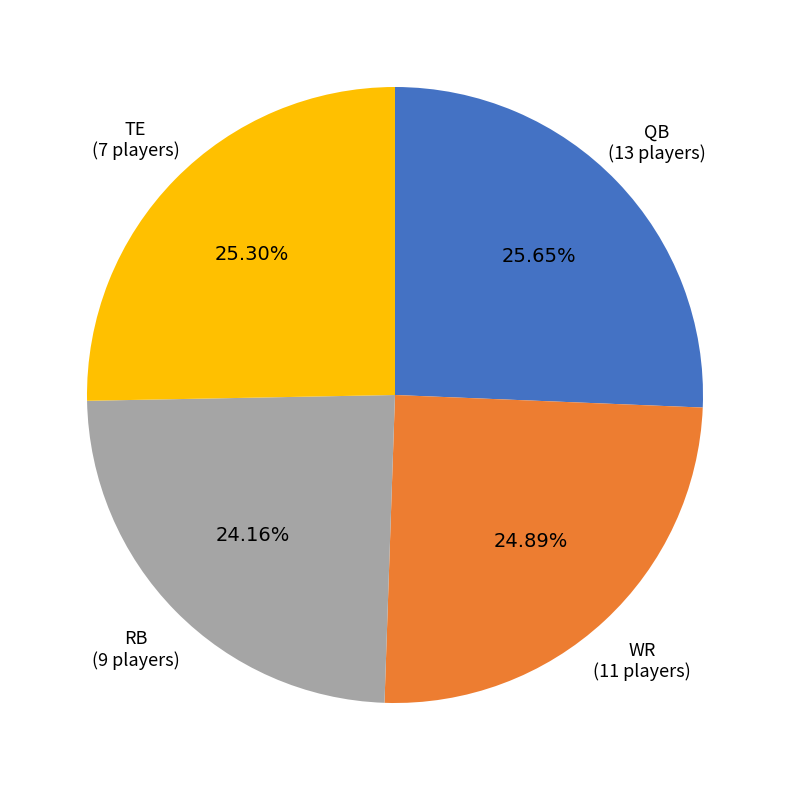

Is there any slice that represents more than half of the pie?

No